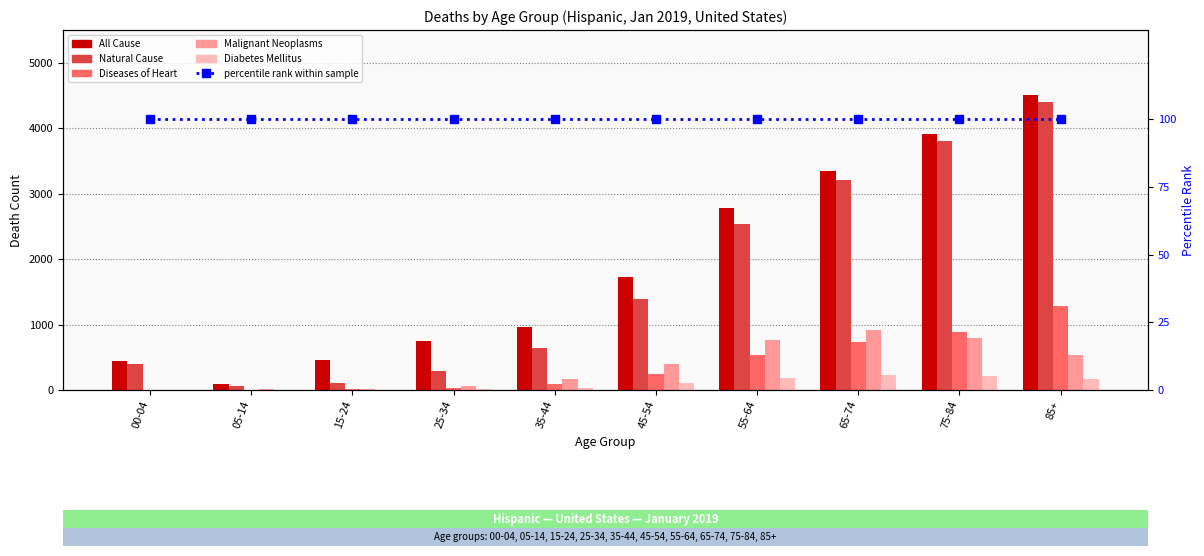

What is the label of the 6th bar from the right?

35-44